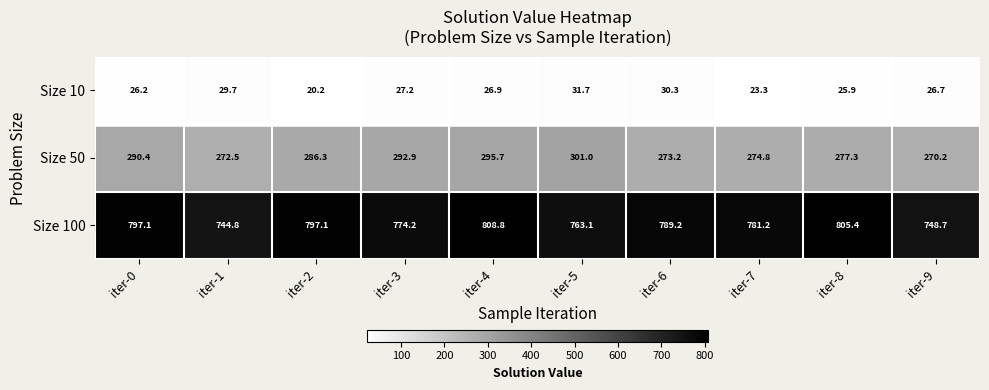

Which series has the widest spread of values?

Size 100